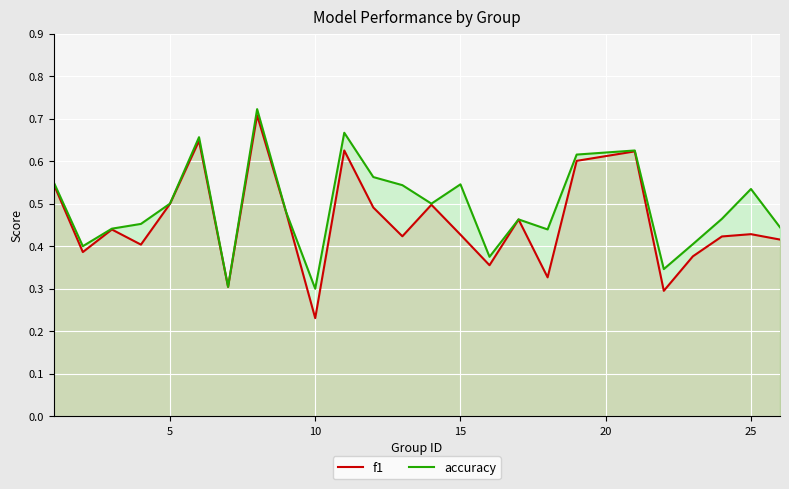

Which series has the largest total across all categories?

accuracy